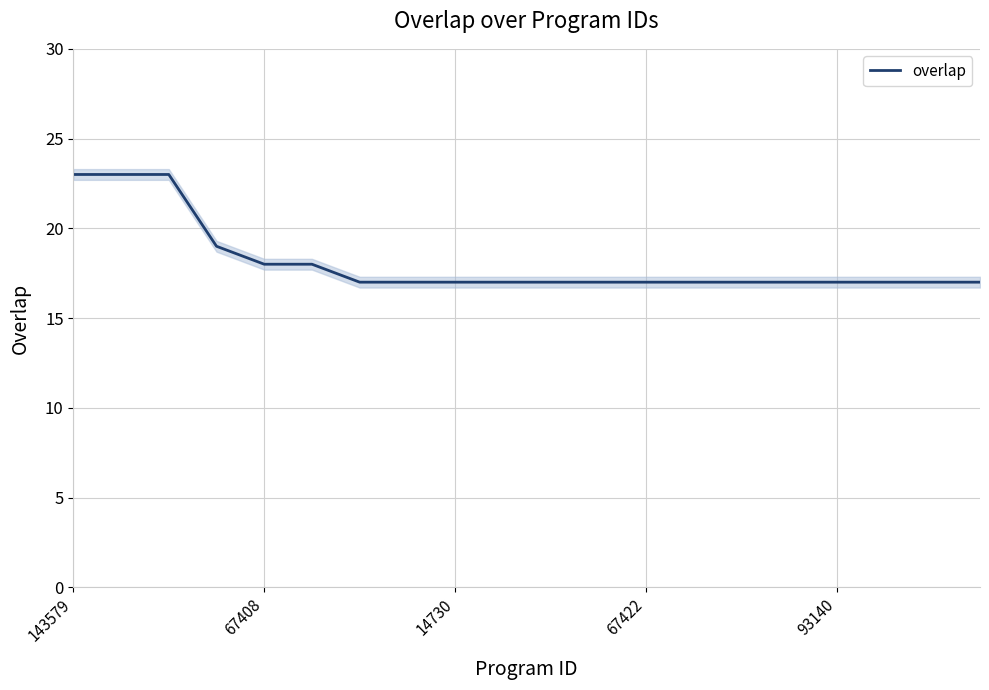

The chart shows a value of 18 at 5. True or false?

True